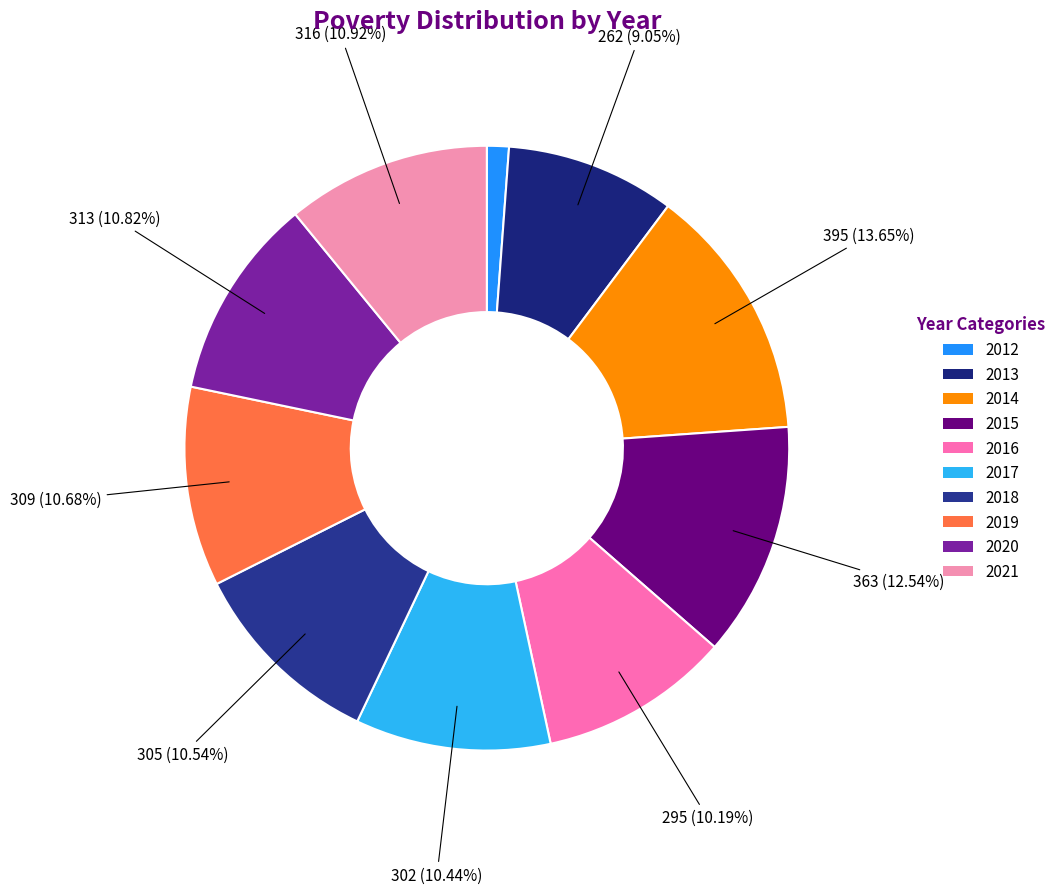

What percentage is NOT represented by 2017?

89.6%